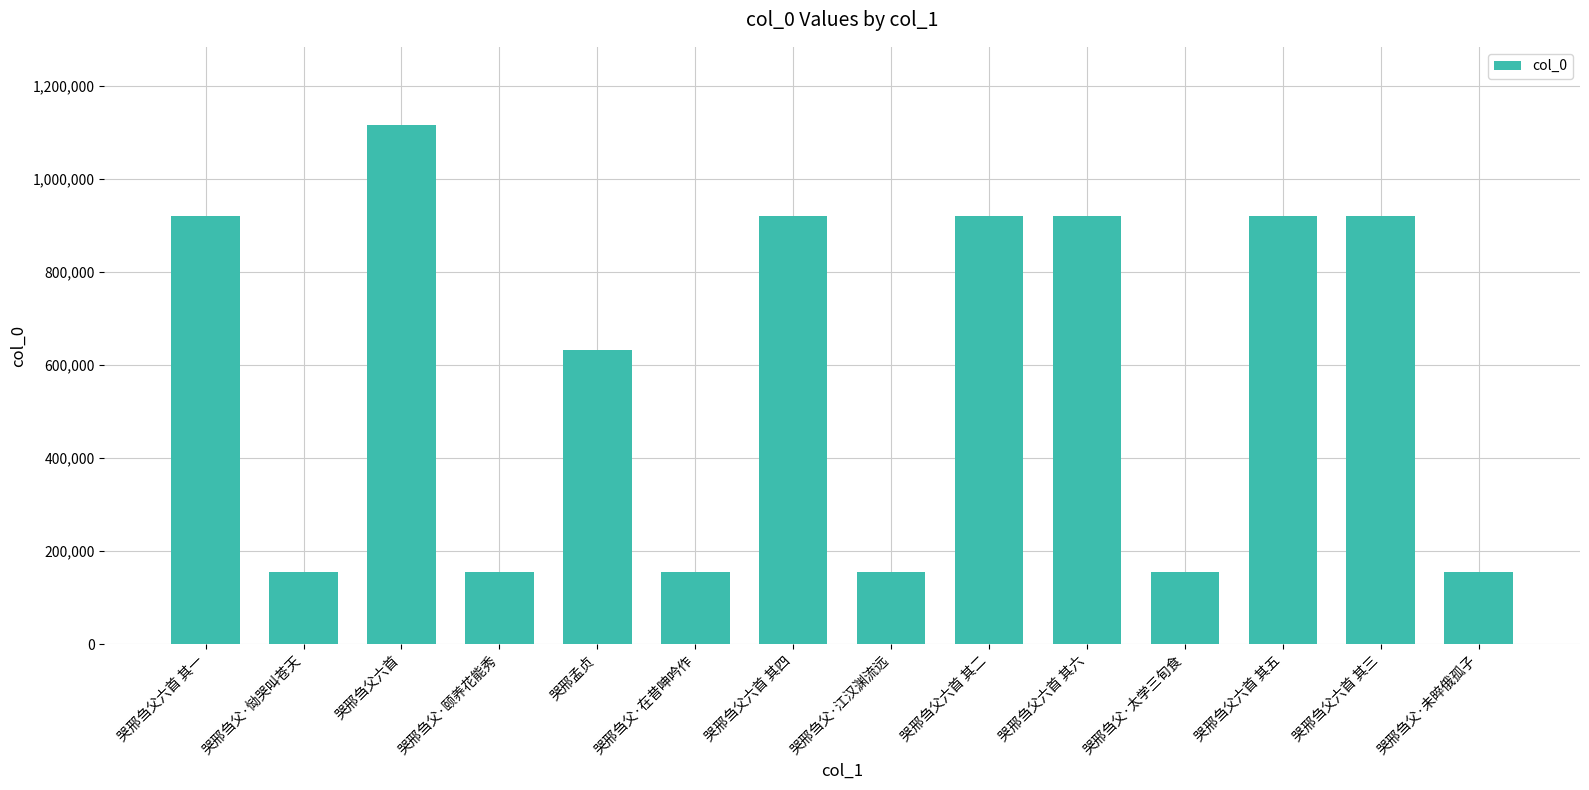

Are the bars horizontal?

No